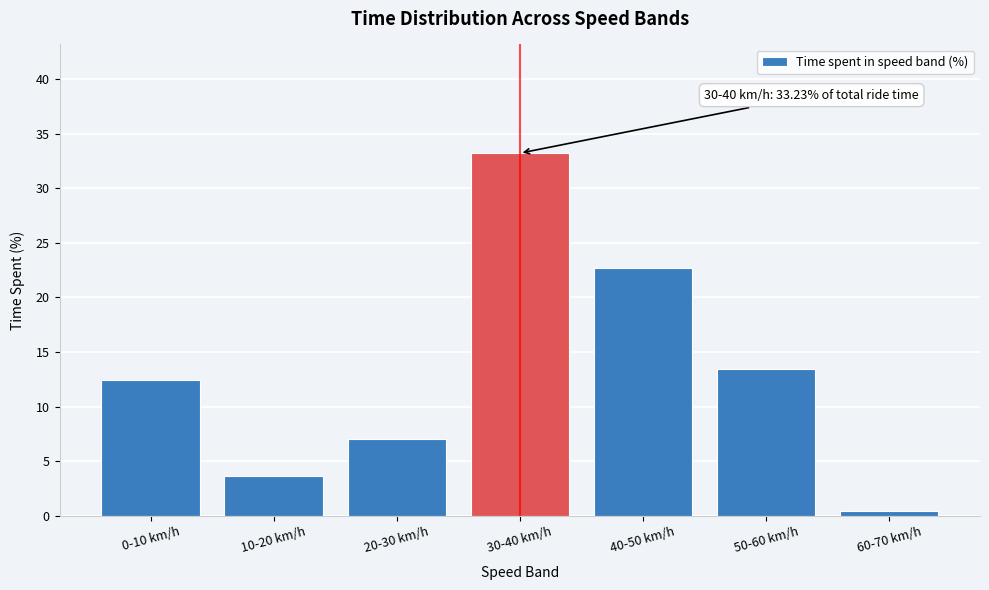

Reading left to right, what are all the values shown in this chart?

0-10 km/h=12.4	10-20 km/h=3.6	20-30 km/h=7.1	30-40 km/h=33.2	40-50 km/h=22.7	50-60 km/h=13.5	60-70 km/h=0.5